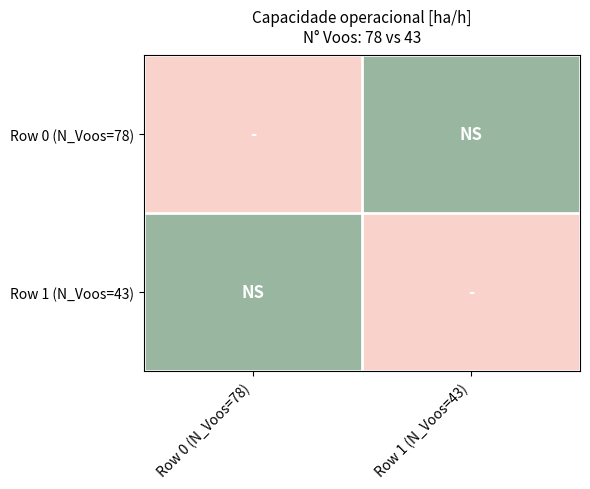

What is the total value across all series at Row 0 (N_Voos=78)?

13.9